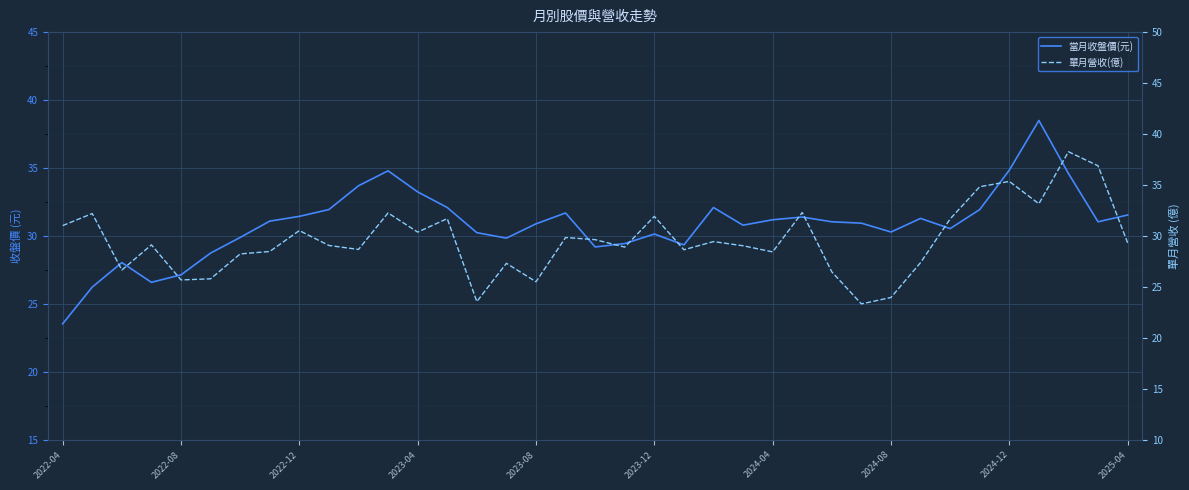

At how many categories does at least one series exceed 34?

6